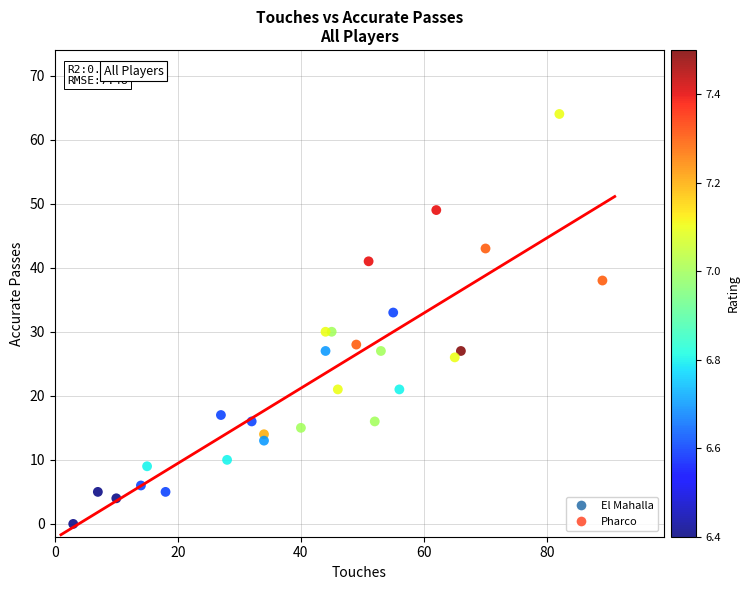

What Y value in the scatter plot is closest to 32?

33